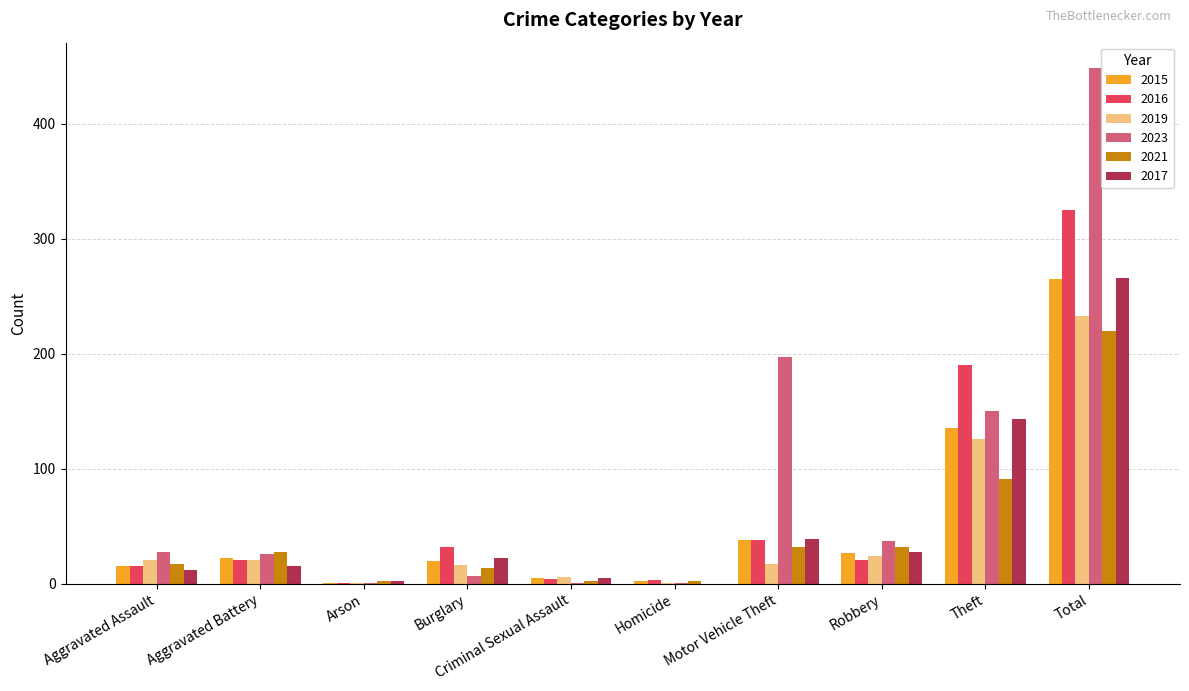

How many groups of bars are there?

10